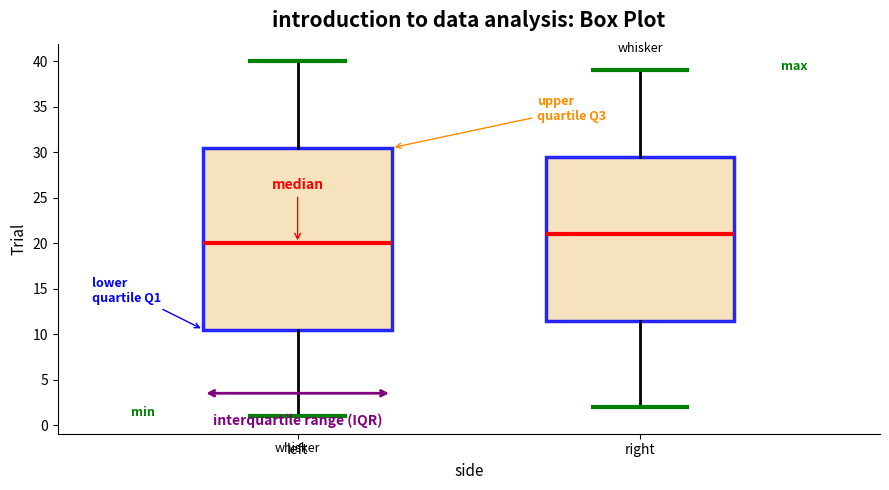

Reading left to right, transcribe this box plot: for each box, give where its median line is, the range the box spans, and where its two whiskers end, as read against the y-axis. The values are not printed on the chart, so give them approximately, as read against the axis.

left: median 20.0, box 10.5 to 30.5, whiskers 1.0 to 40.0
right: median 21.0, box 11.5 to 29.5, whiskers 2.0 to 39.0